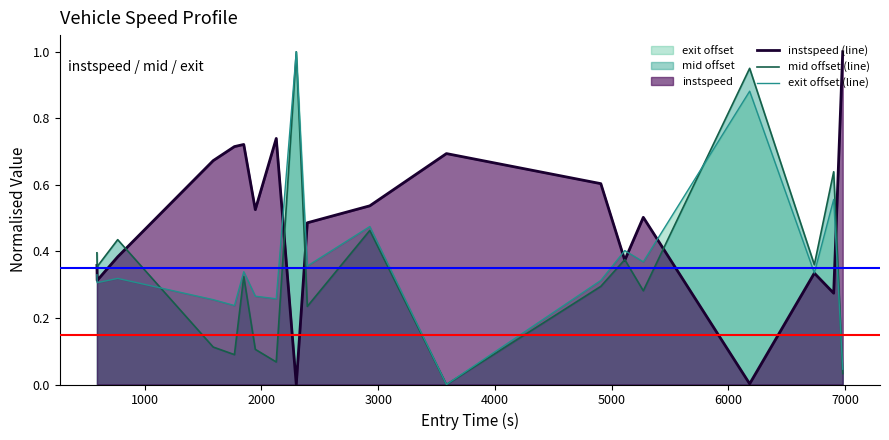

How many lines are shown in the chart?

3